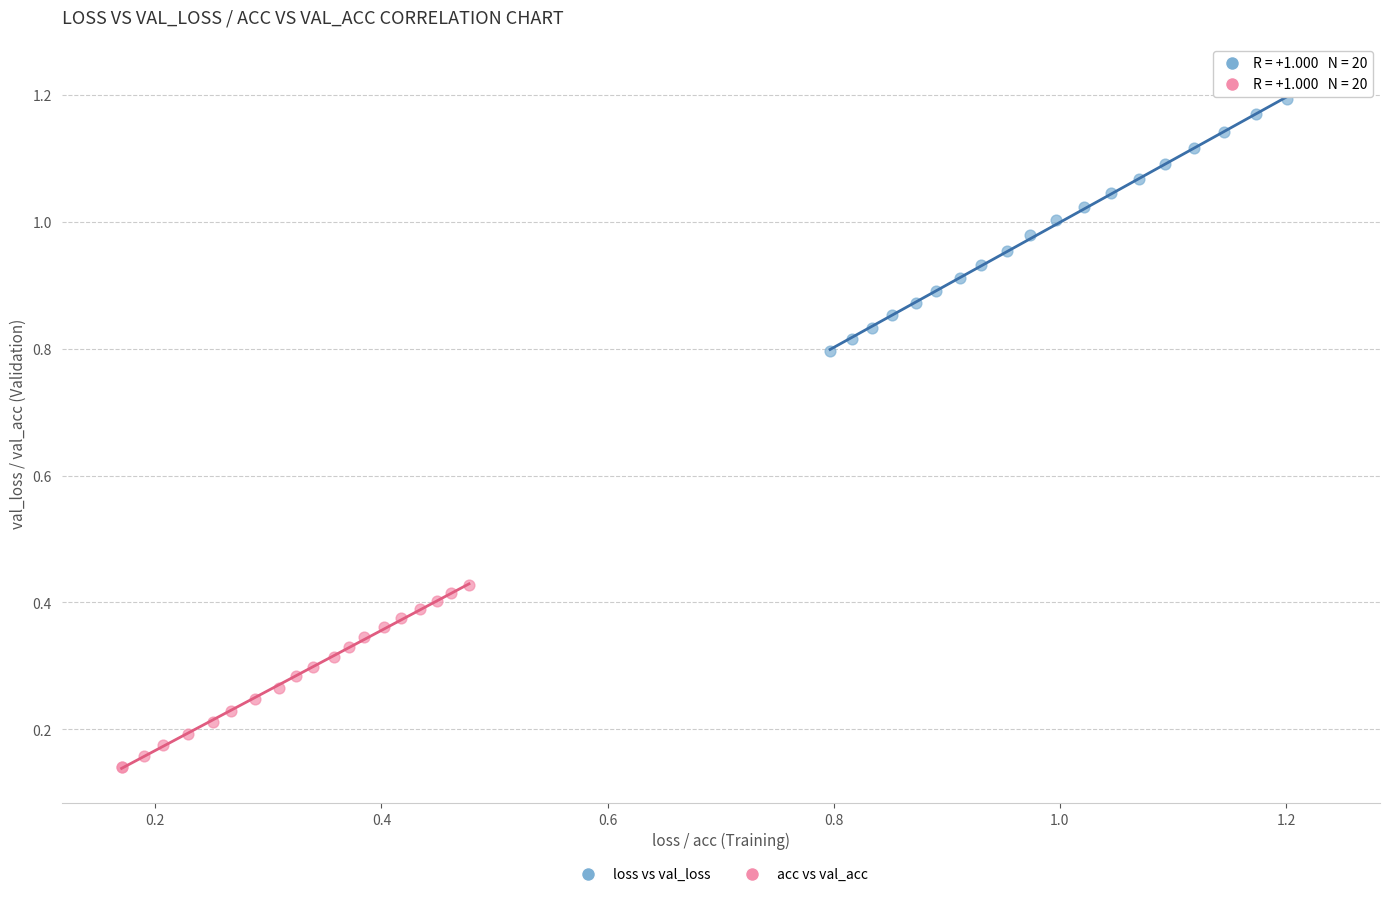

Which series has the largest Y range (max minus min)?

loss vs val_loss